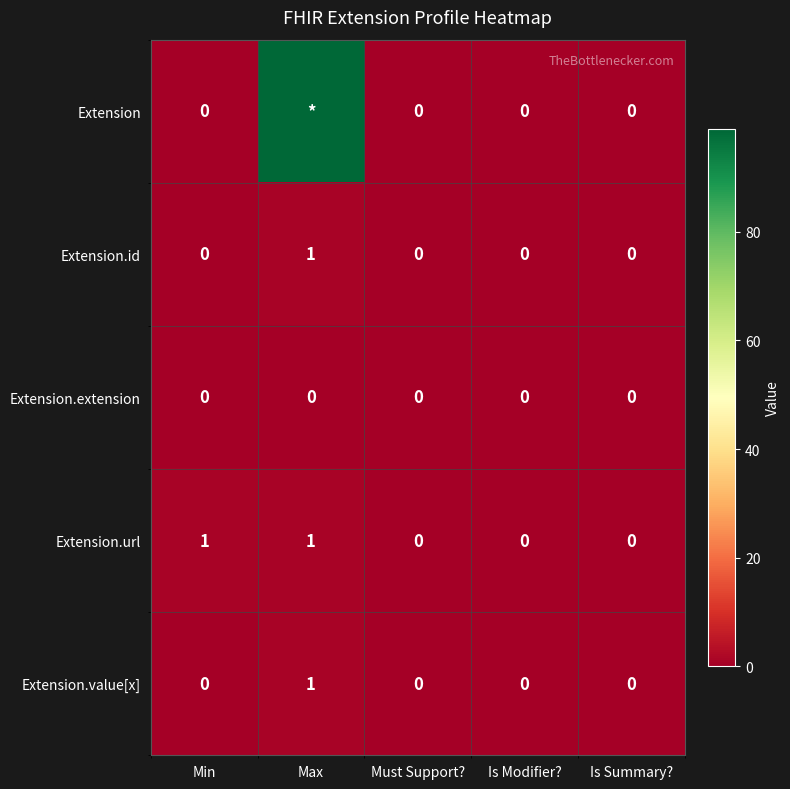

At which category is the sum across all series the highest?

Max